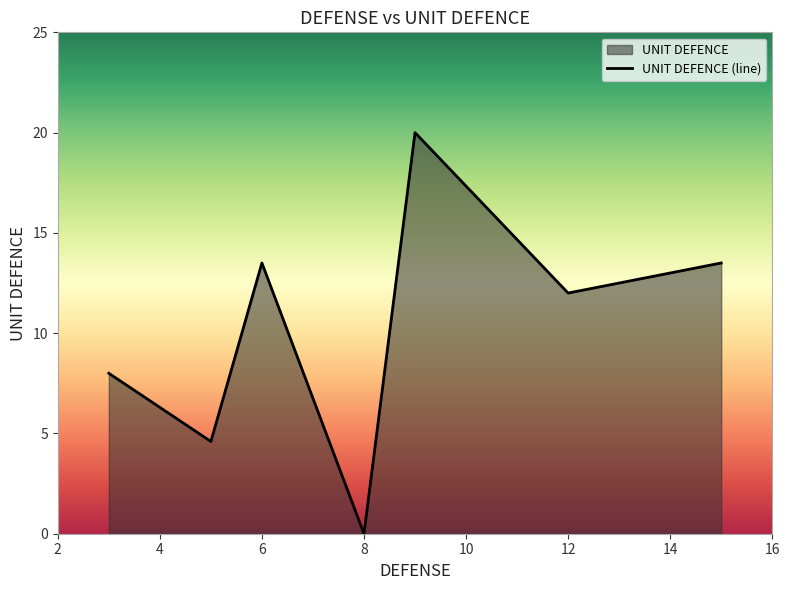

The chart shows a value of 12.0 at 12. True or false?

True